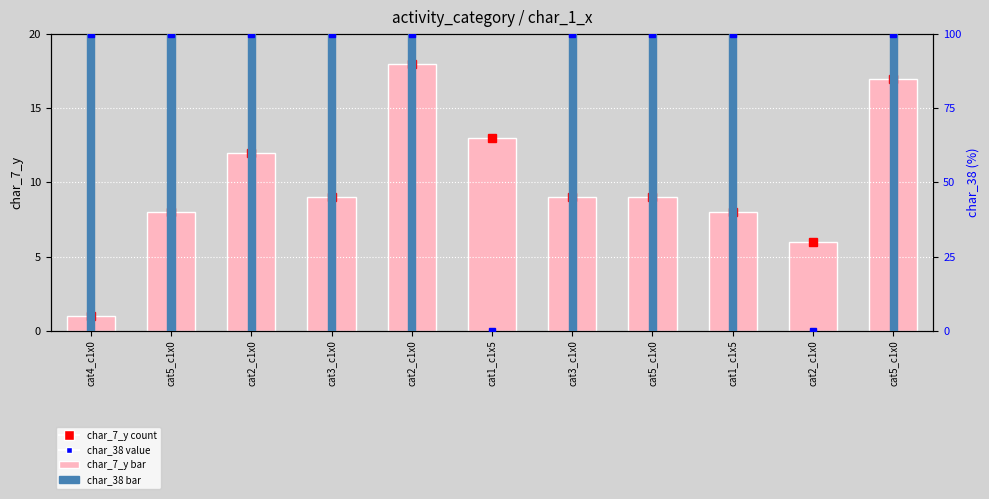

Does the chart contain any negative values?

No